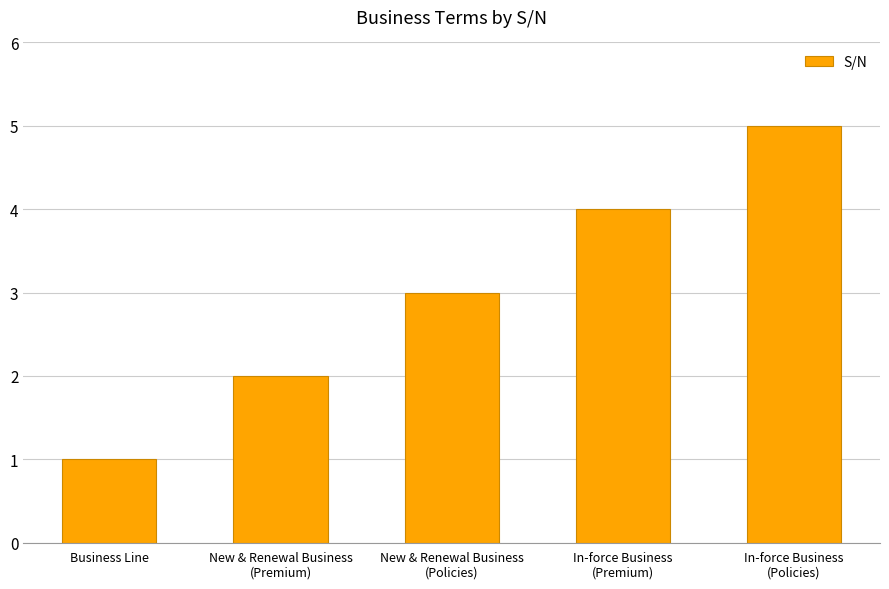

How many data points does each series have?

5